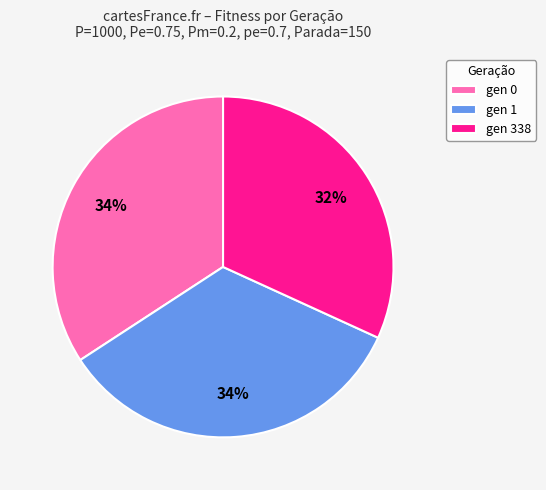

To the nearest percent, what is the average slice percentage?

33%